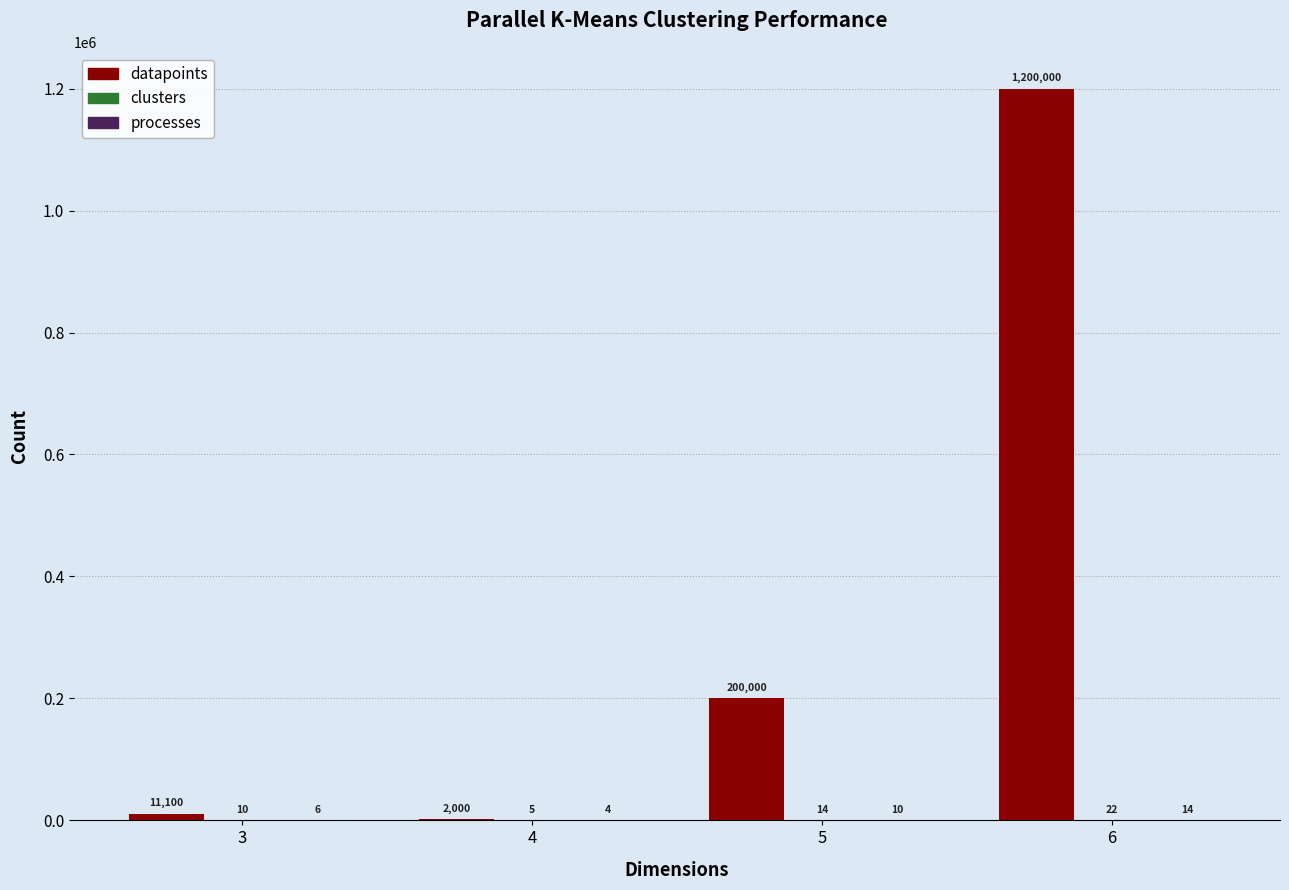

Which series changed the most between 4 and 6?

datapoints